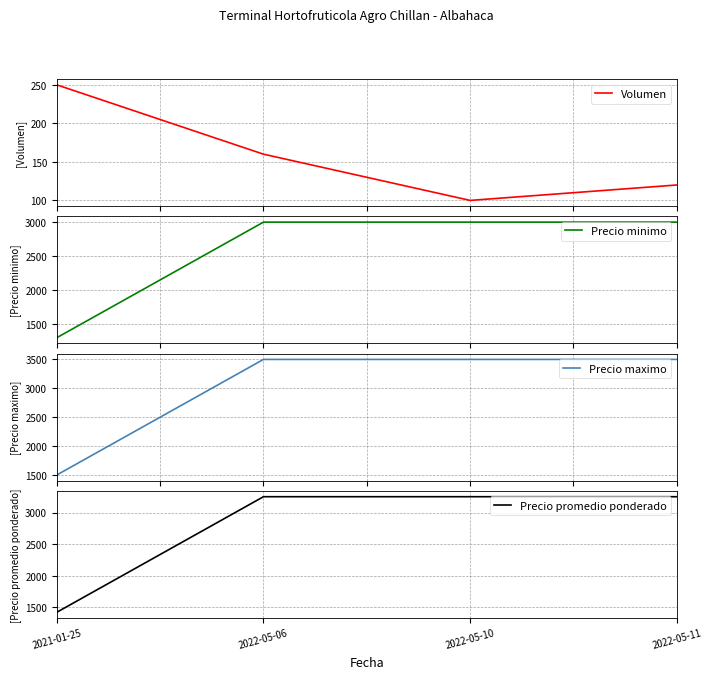

Reading left to right, what are all the values shown in this chart?

Volumen: 2021-01-25=250	2022-05-06=160	2022-05-10=100	2022-05-11=120
Precio minimo: 2021-01-25=1300	2022-05-06=3000	2022-05-10=3000	2022-05-11=3000
Precio maximo: 2021-01-25=1500	2022-05-06=3500	2022-05-10=3500	2022-05-11=3500
Precio promedio ponderado: 2021-01-25=1420	2022-05-06=3250	2022-05-10=3250	2022-05-11=3250